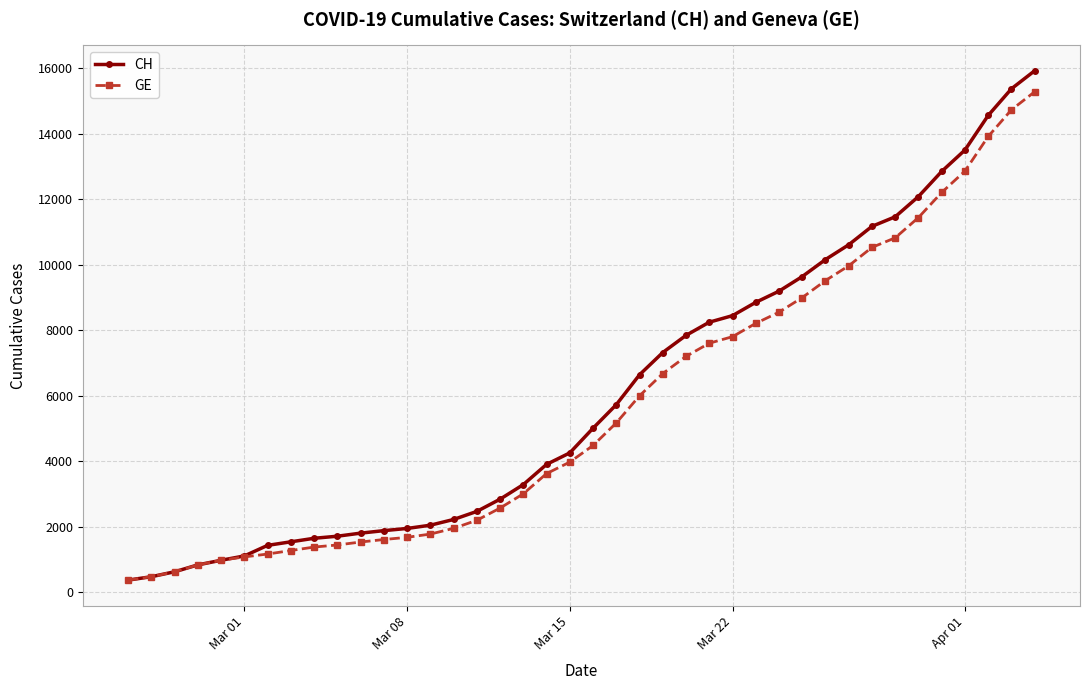

Which series has the widest spread of values?

CH